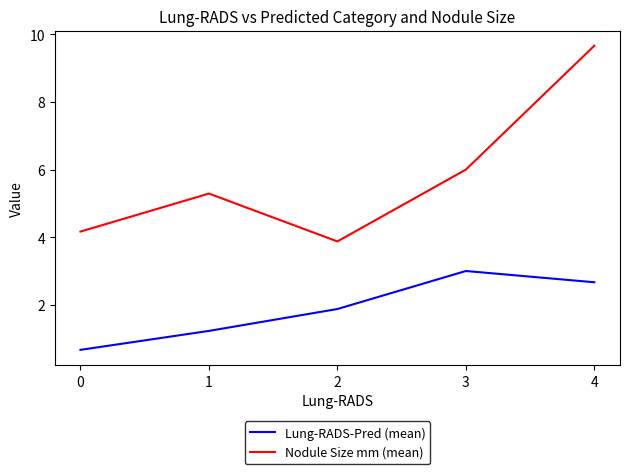

Where does the Lung-RADS-Pred (mean) series first go above 1?

1